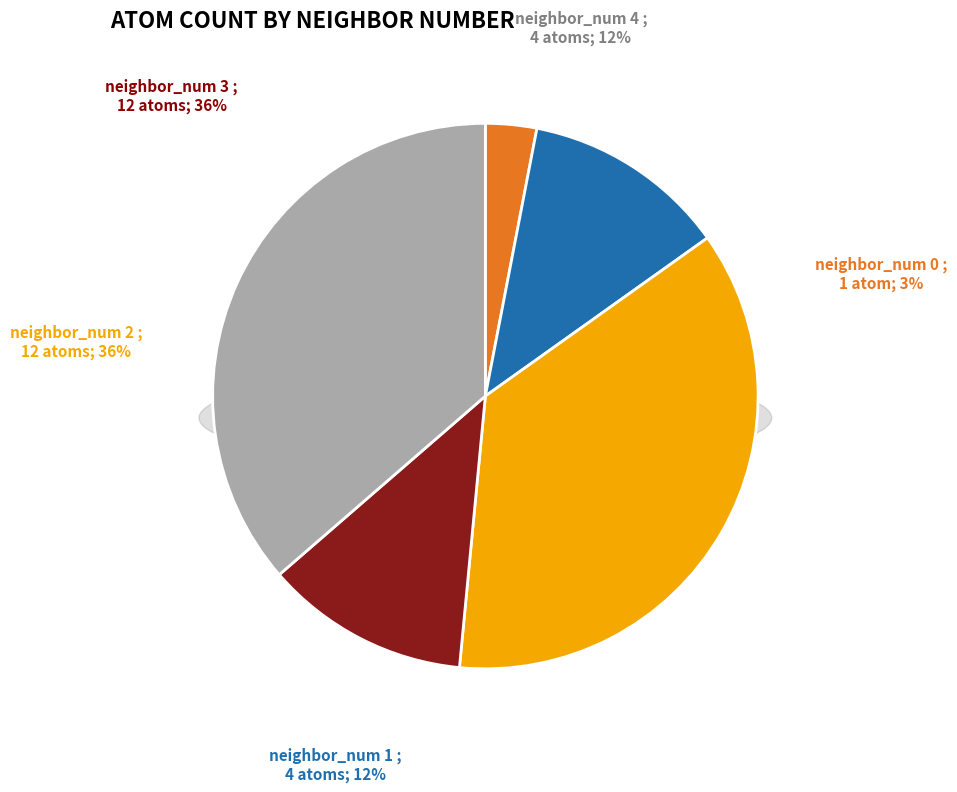

Is it true that 1 is 1% of the pie?

False